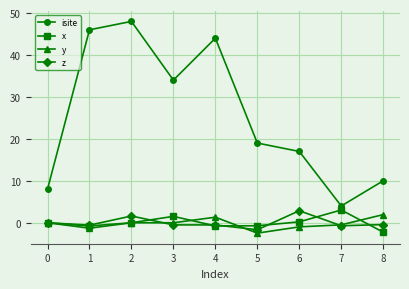

What is the greatest value displayed?

48.0